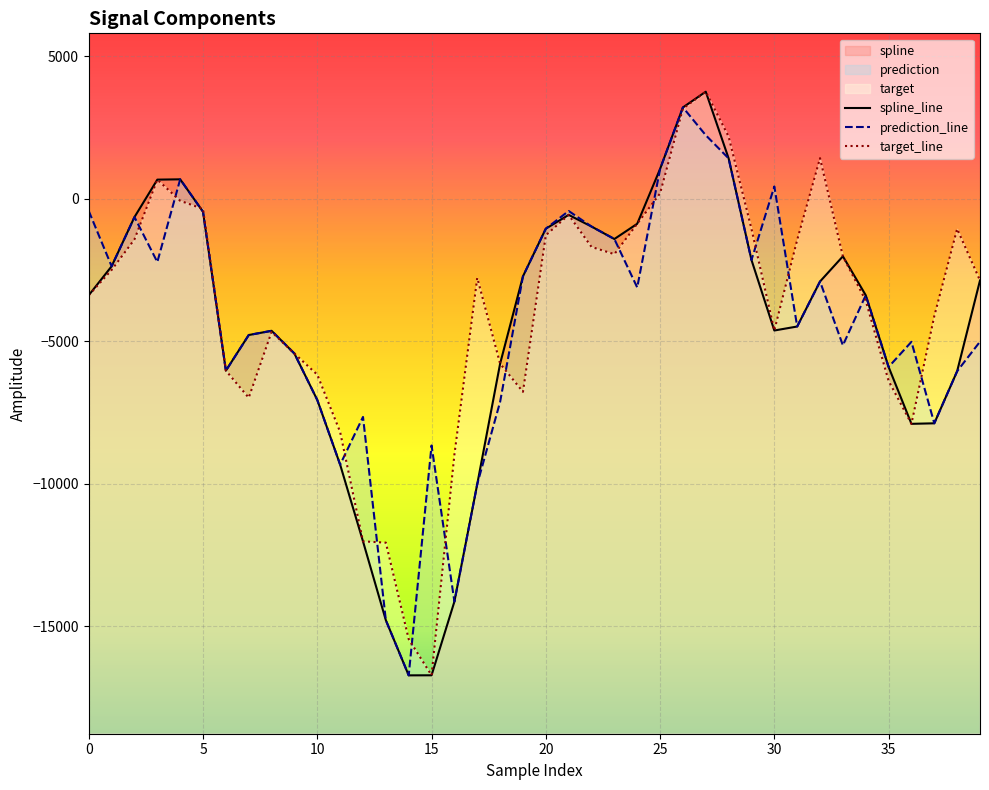

What is the lowest value of the prediction series?

-16719.2